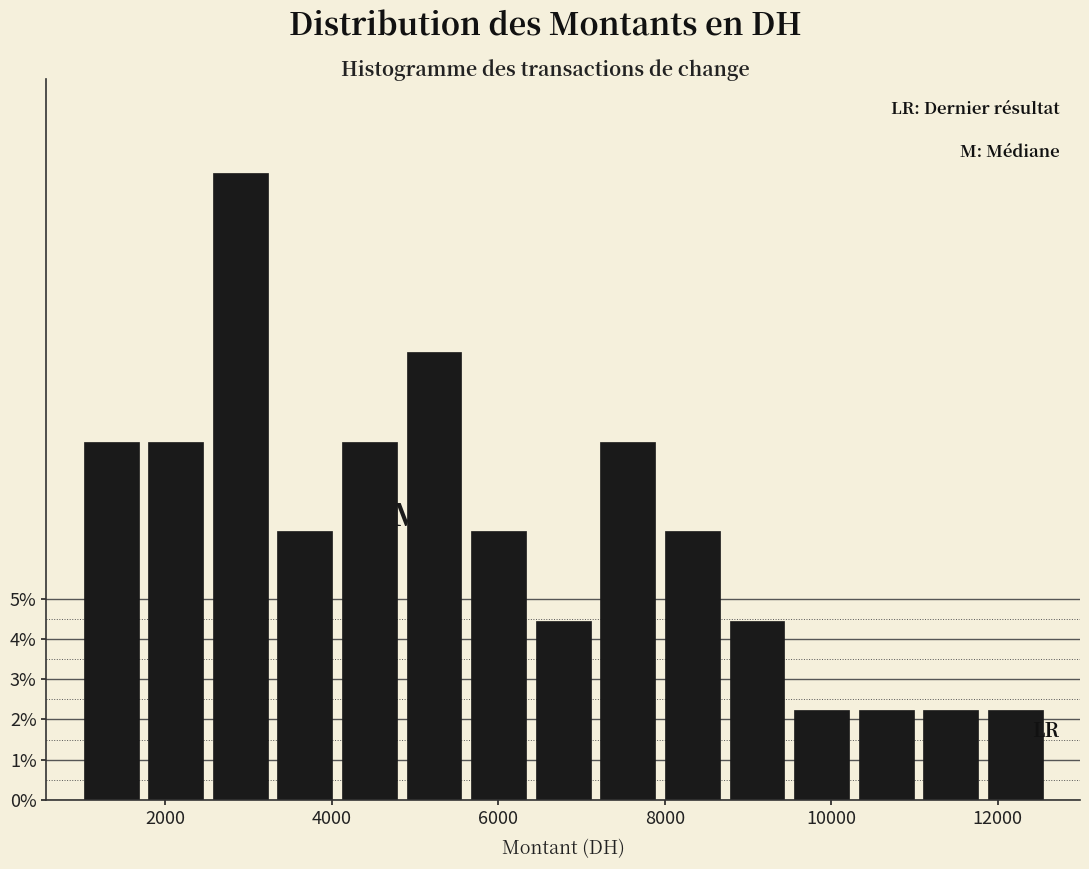

Read against the x-axis, roughly where is the centre of the tallest bar?

3000